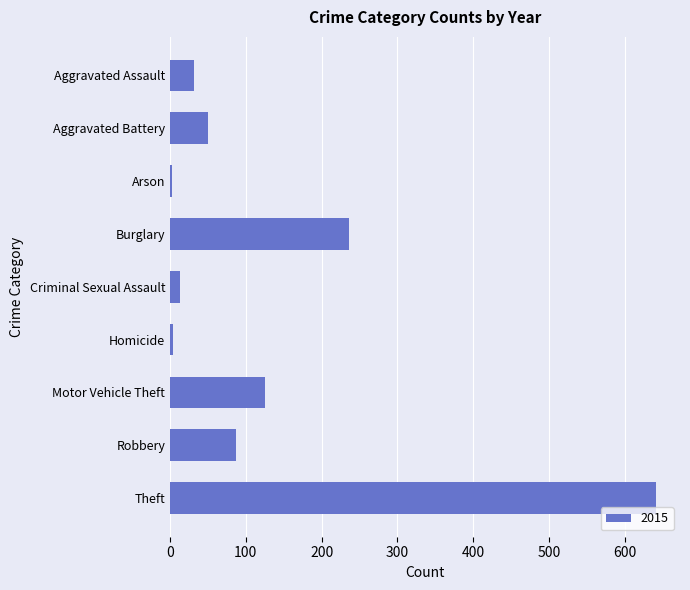

Read the value at Robbery.

87